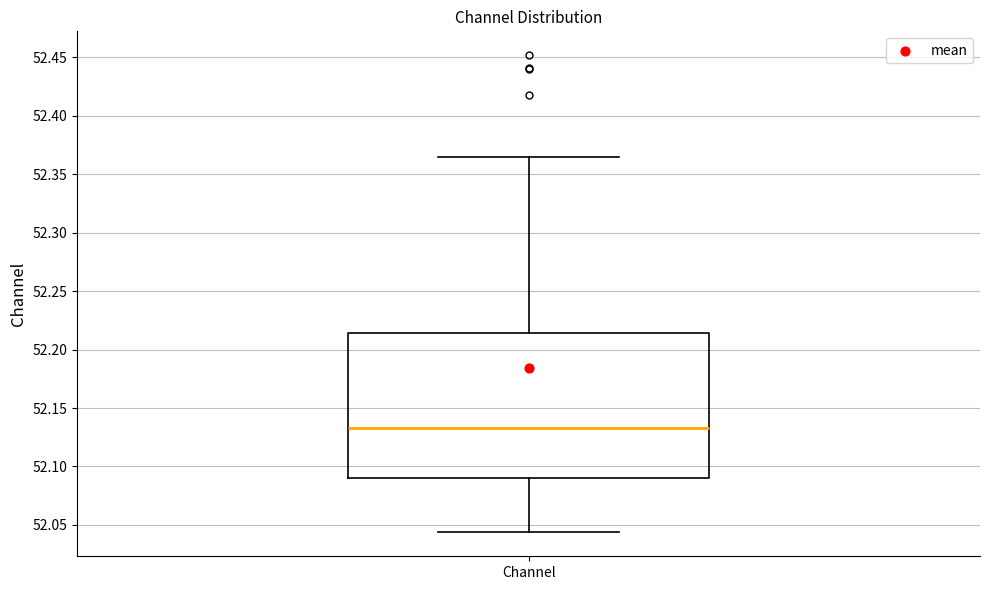

Where does the upper whisker of the box for Channel end on the y-axis? The values are not printed on the chart, so give them approximately, as read against the axis.

52.365